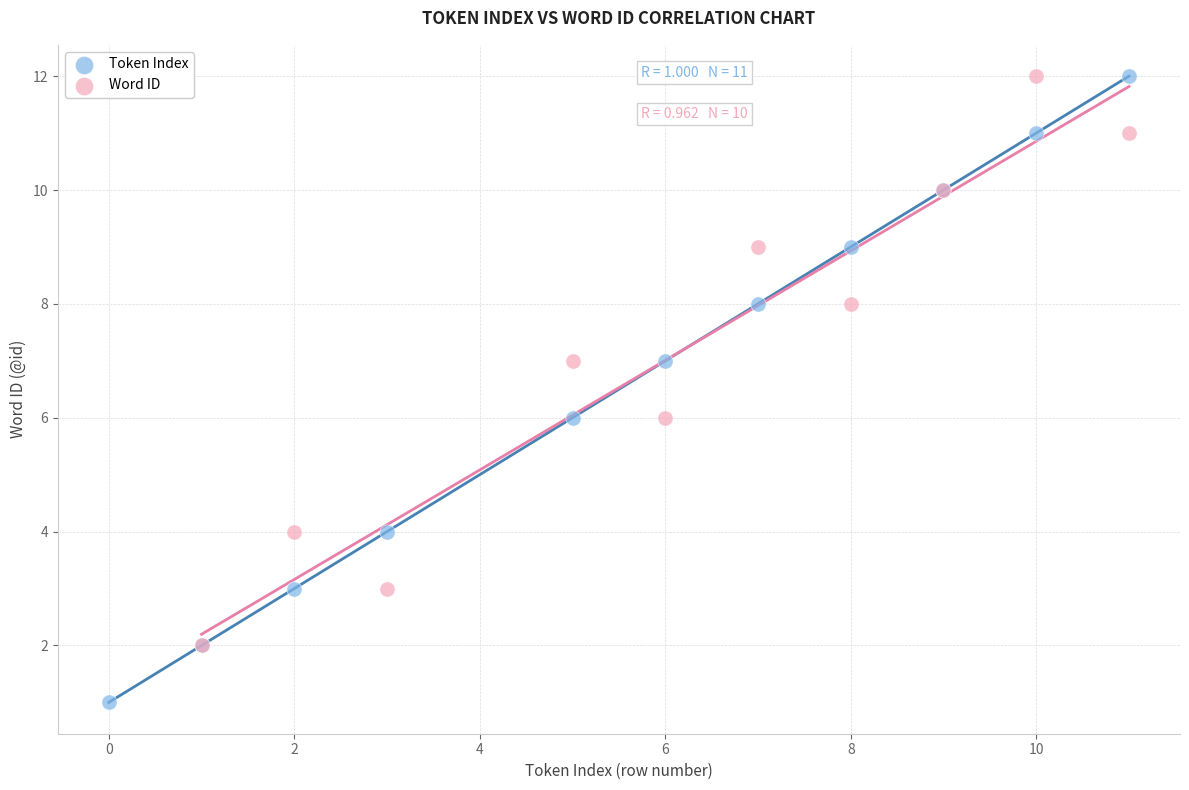

Which series contains the lowest Y value?

Token Index